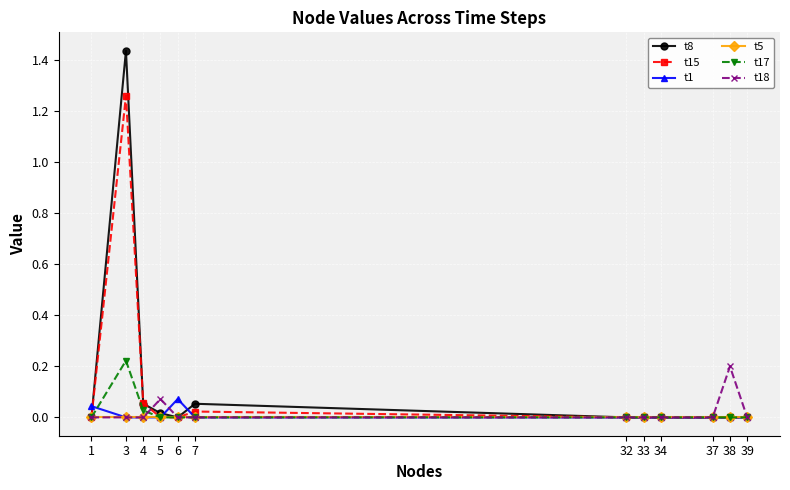

Which series has the largest range (max minus min)?

t8